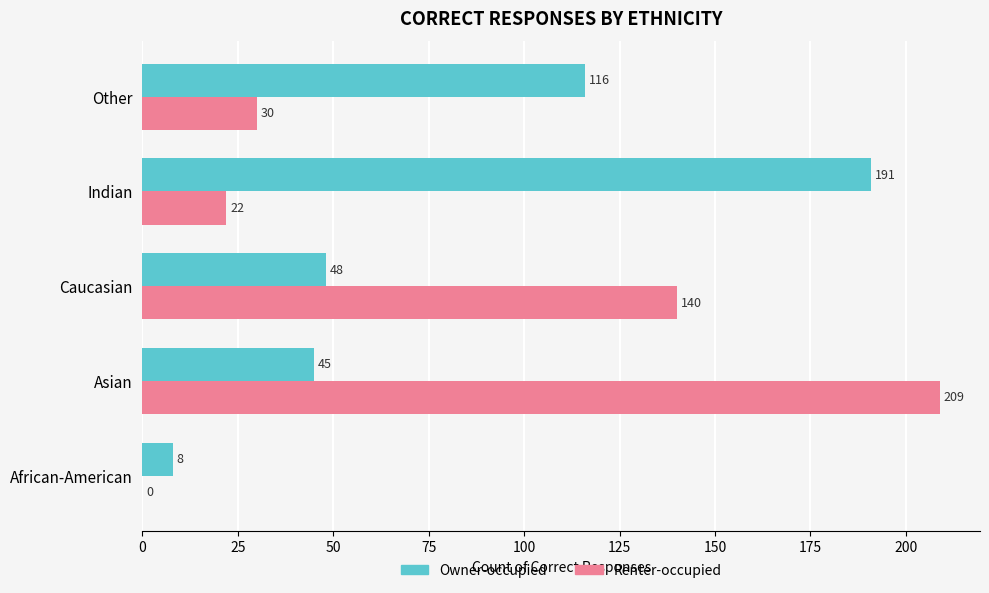

The value of Owner-occupied at African-American is 8. True or false?

True